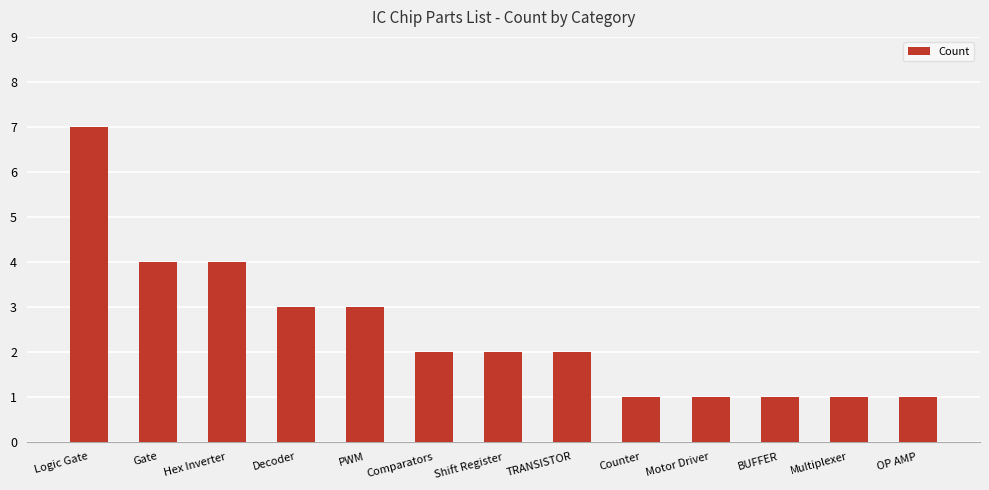

What is the smallest value displayed?

1